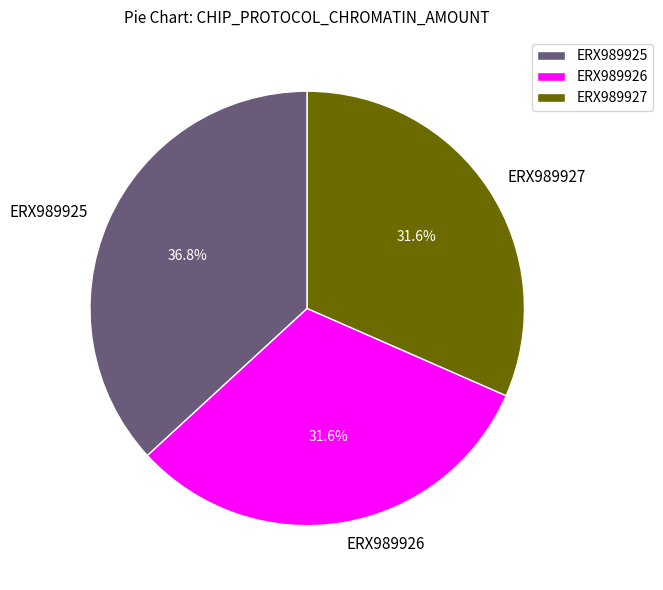

Is there a majority slice in this chart?

No